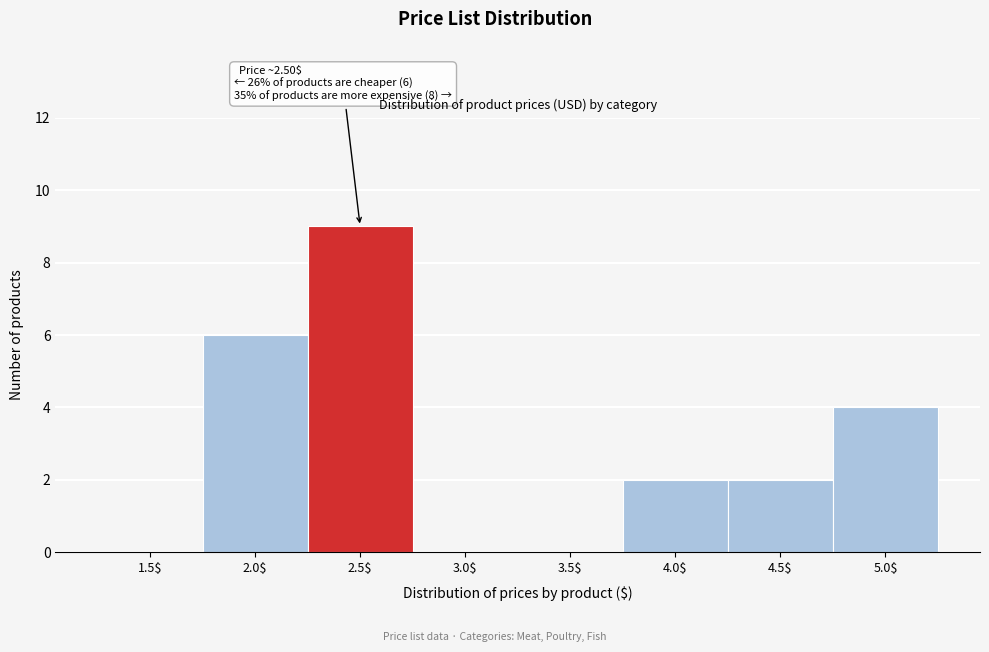

What is the greatest value displayed?

9